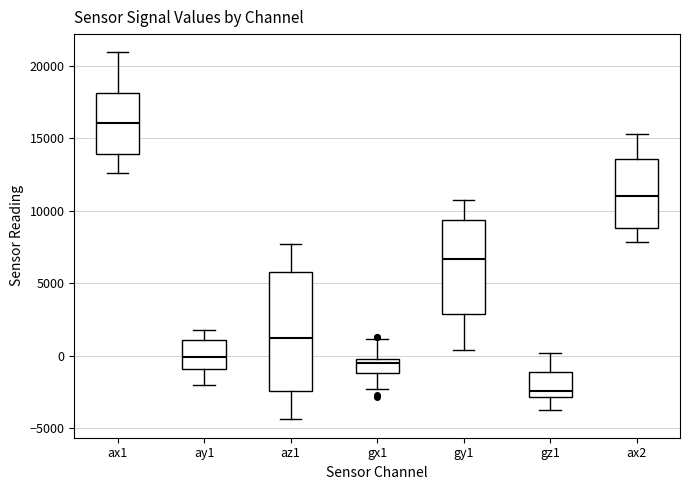

Reading left to right, read every box against the y-axis: the position of its median line, the range the box covers, and the ends of its whiskers. The values are not printed on the chart, so give them approximately, as read against the axis.

ax1: median 16000, box 14000 to 18000, whiskers 12500 to 21000
ay1: median 0, box -1000 to 1000, whiskers -2000 to 2000
az1: median 1000, box -2500 to 6000, whiskers -4500 to 7500
gx1: median -500, box -1000 to 0, whiskers -2500 to 1000
gy1: median 6500, box 3000 to 9500, whiskers 500 to 10500
gz1: median -2500, box -3000 to -1000, whiskers -4000 to 0
ax2: median 11000, box 9000 to 13500, whiskers 8000 to 15500